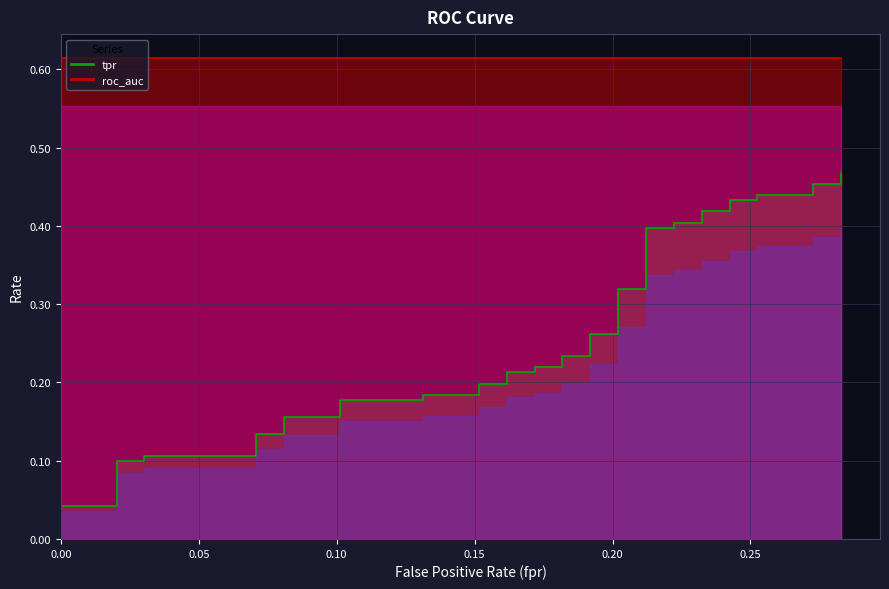

What is the label of the 2nd point from the left?

0.05